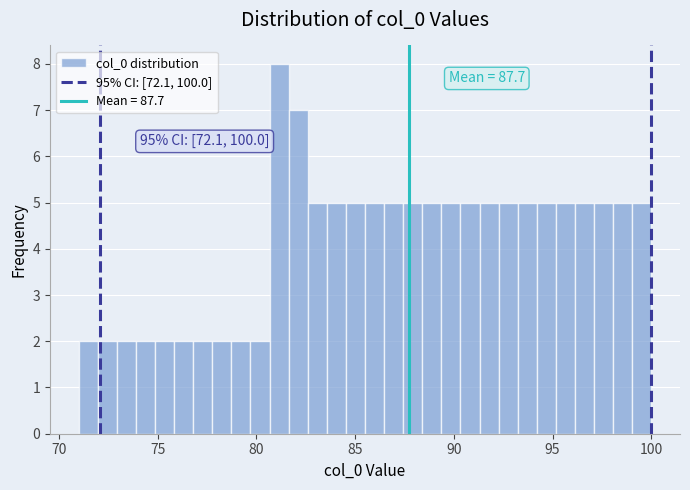

Read against the x-axis, roughly where is the centre of the tallest bar?

81.0